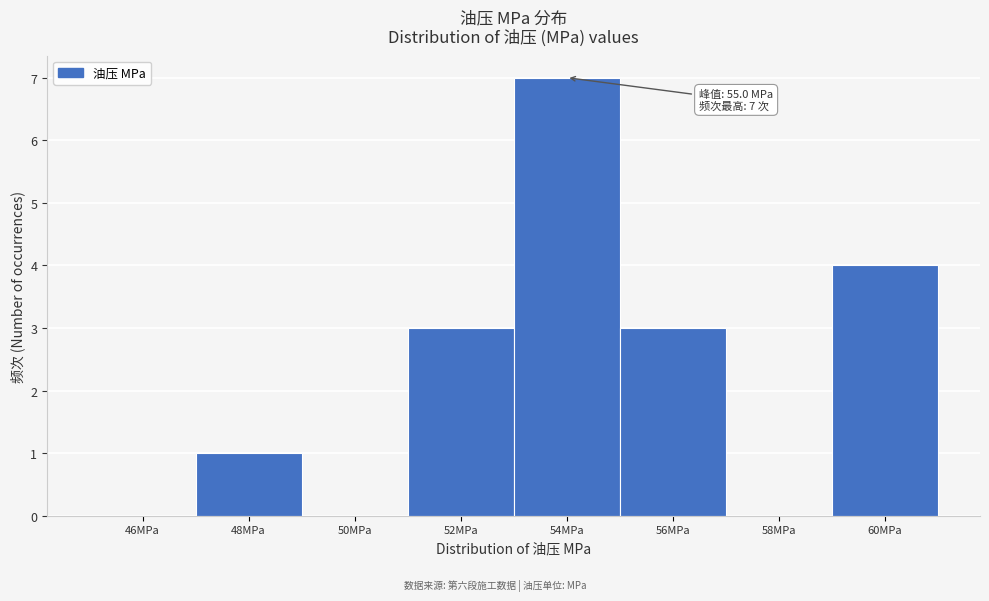

Reading left to right, transcribe all the data shown in this chart.

46MPa=0	48MPa=1	50MPa=0	52MPa=3	54MPa=7	56MPa=3	58MPa=0	60MPa=4